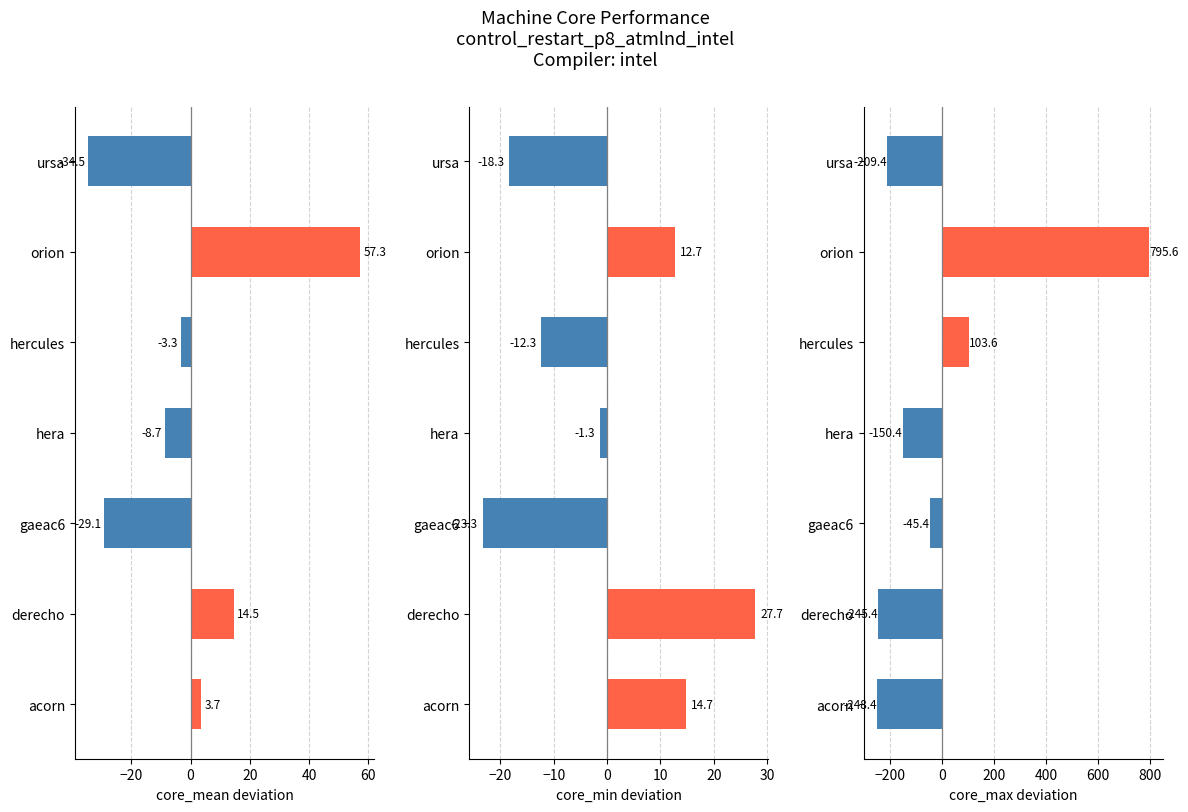

How many negative values does the core_min deviation series have?

4